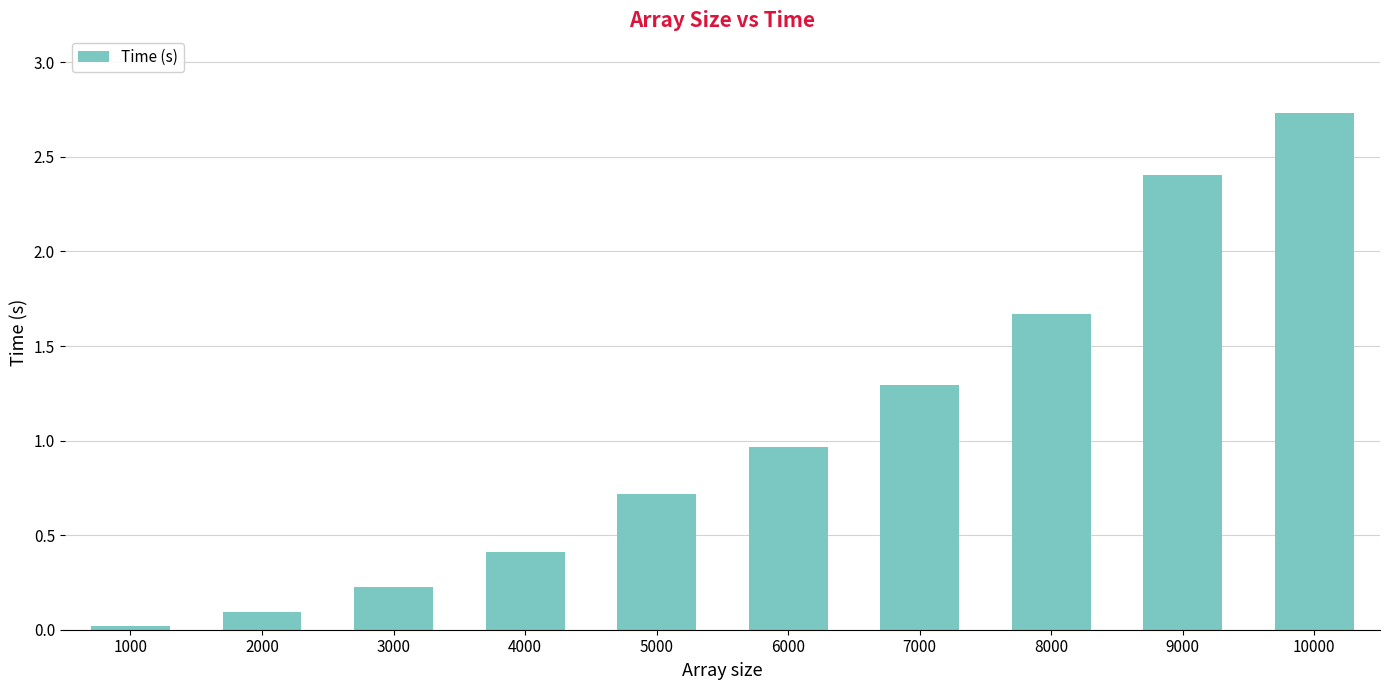

The value at 6000 is 1.4. True or false?

False